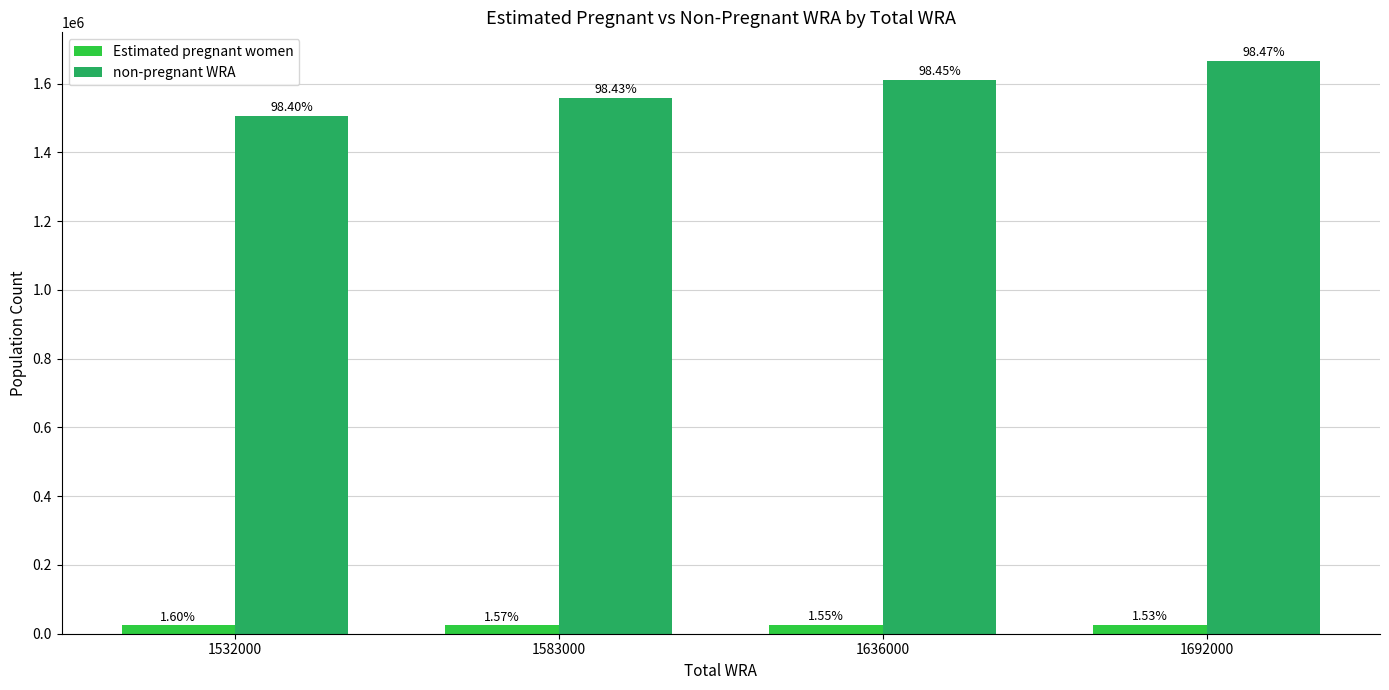

Are the bars grouped side by side (vs. stacked)?

Yes